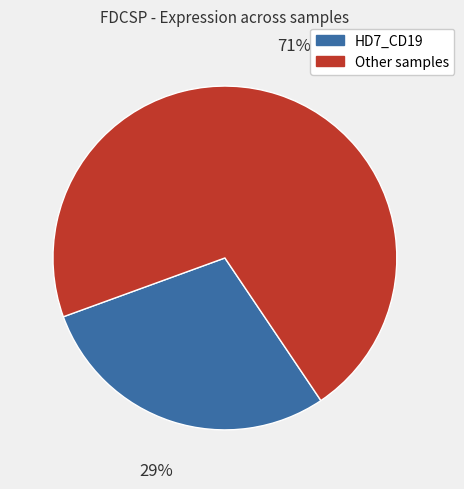

How many slices are in this pie chart?

2